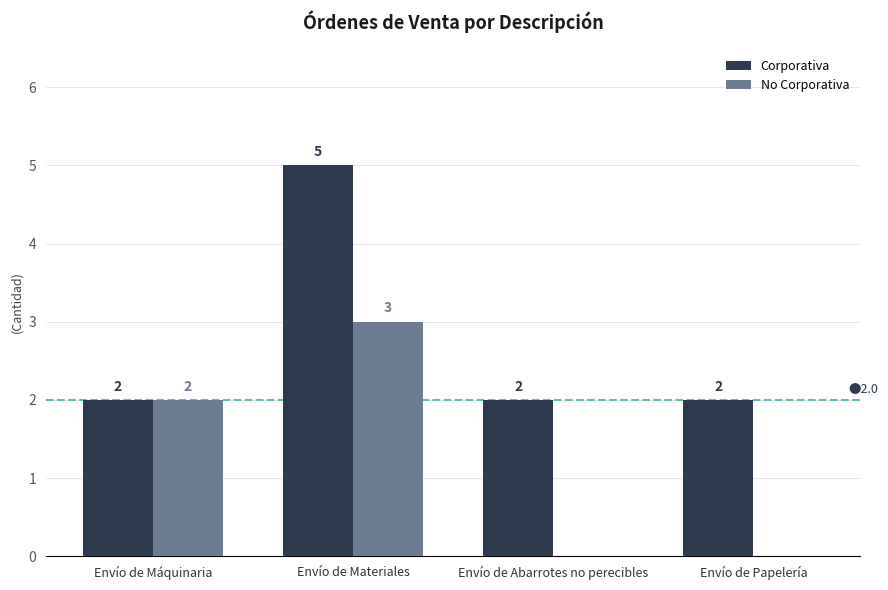

What is the sum of all Corporativa values?

11